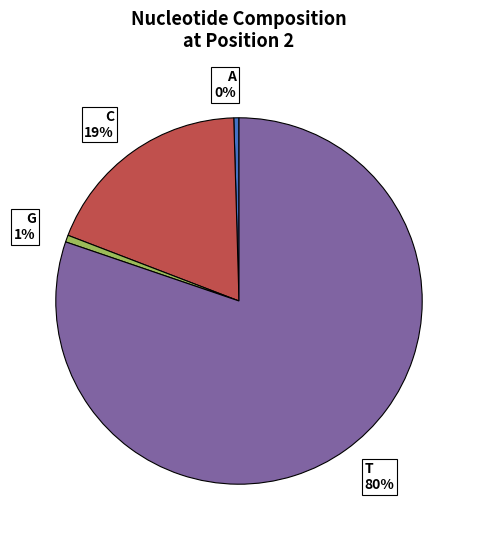

The T slice represents 80% of the pie. True or false?

True